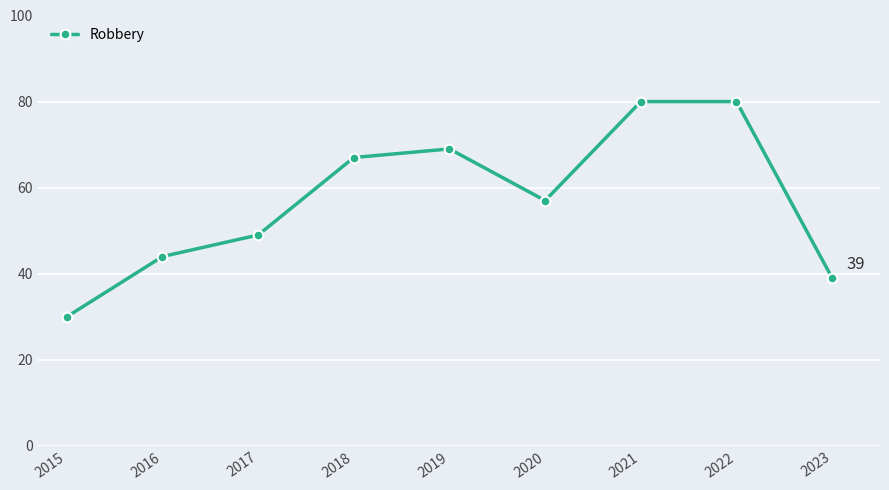

Where does the data first go above 57?

2018